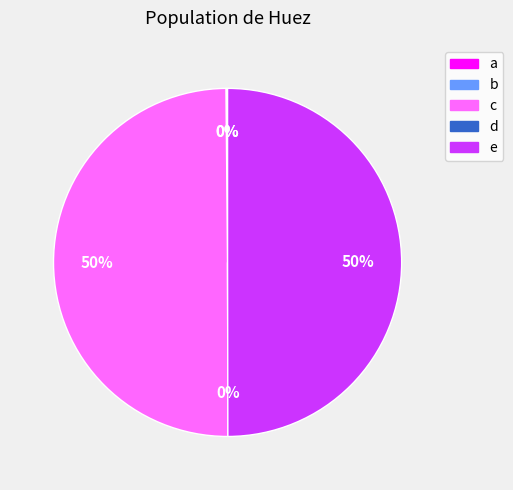

To the nearest percent, what is the average slice percentage?

20%